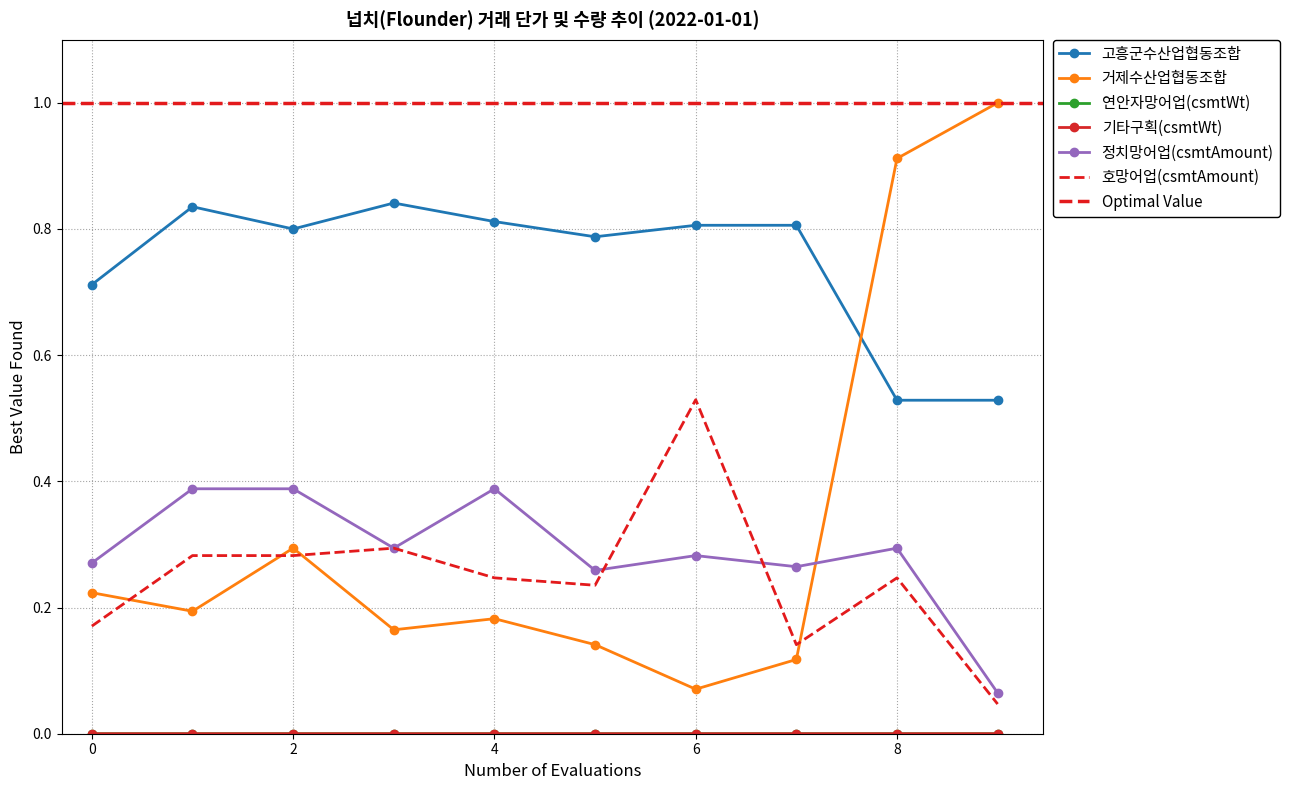

Read the 거제수산업협동조합 value at 1.

0.2